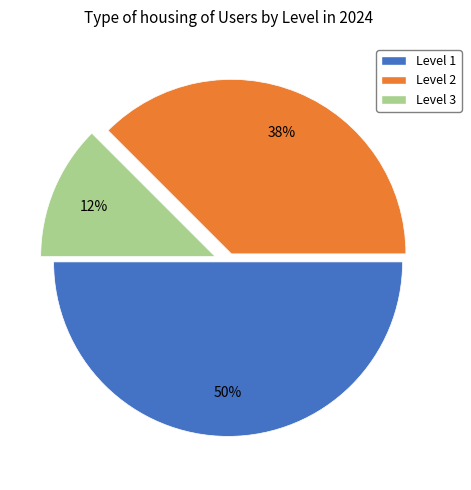

To the nearest percent, what portion does Level 1 represent?

50%